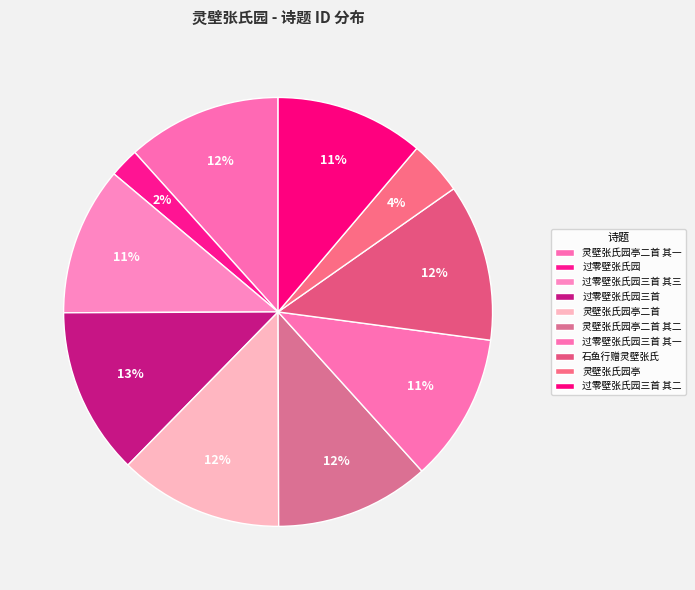

How many segments does this pie chart have?

10